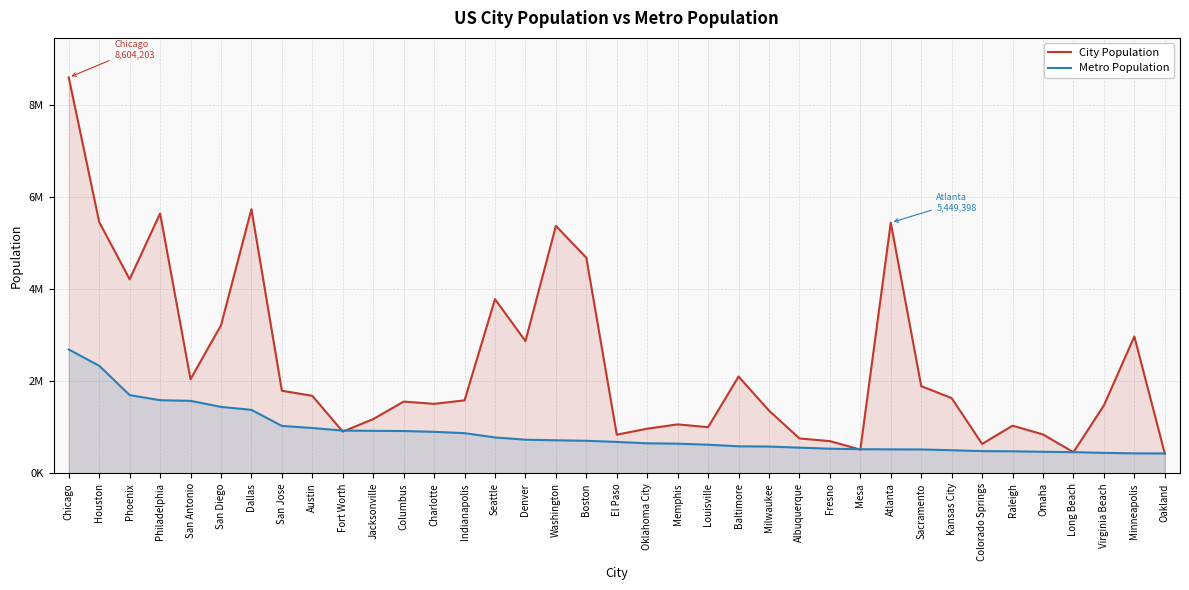

Which series has the largest total across all categories?

City Population